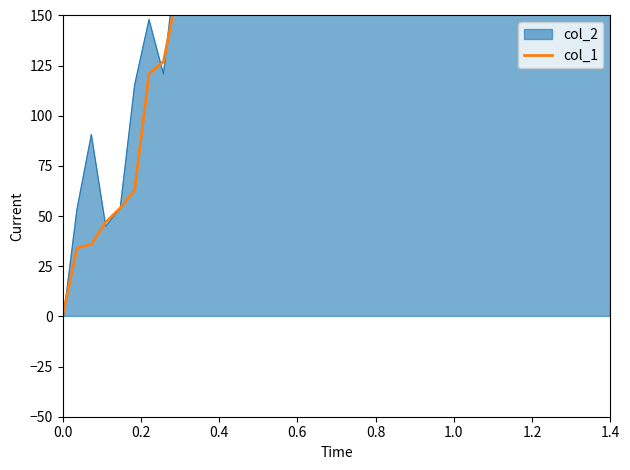

Count the number of values greater than 320.

19